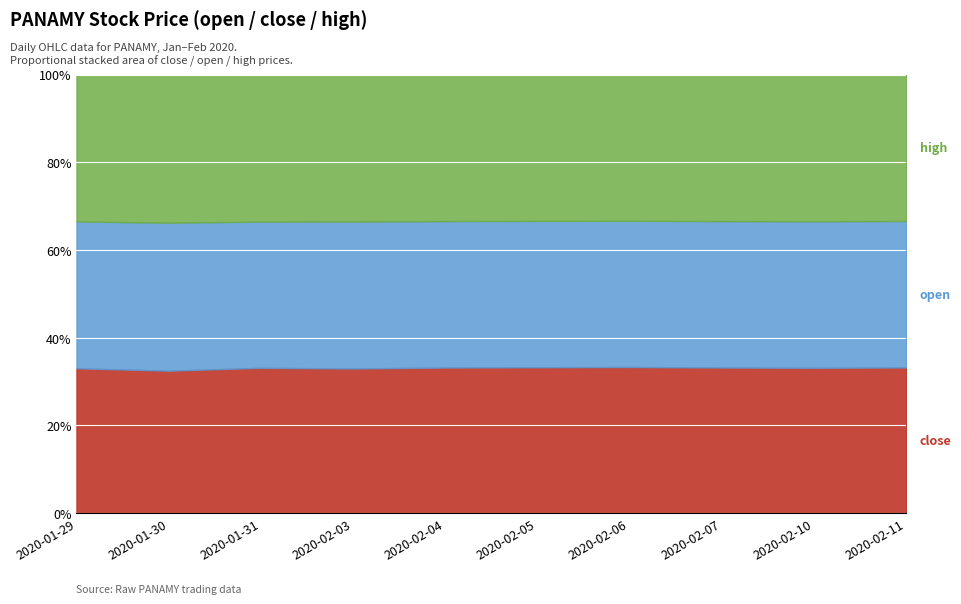

What is the difference between the maximum and minimum values in the open series?

2.7